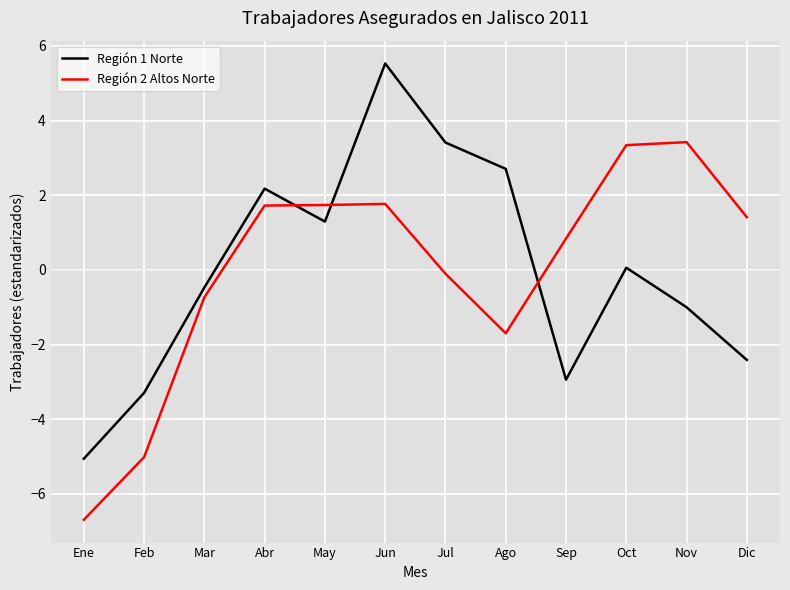

True or false: Región 1 Norte has more than 1 interior local peaks.

True